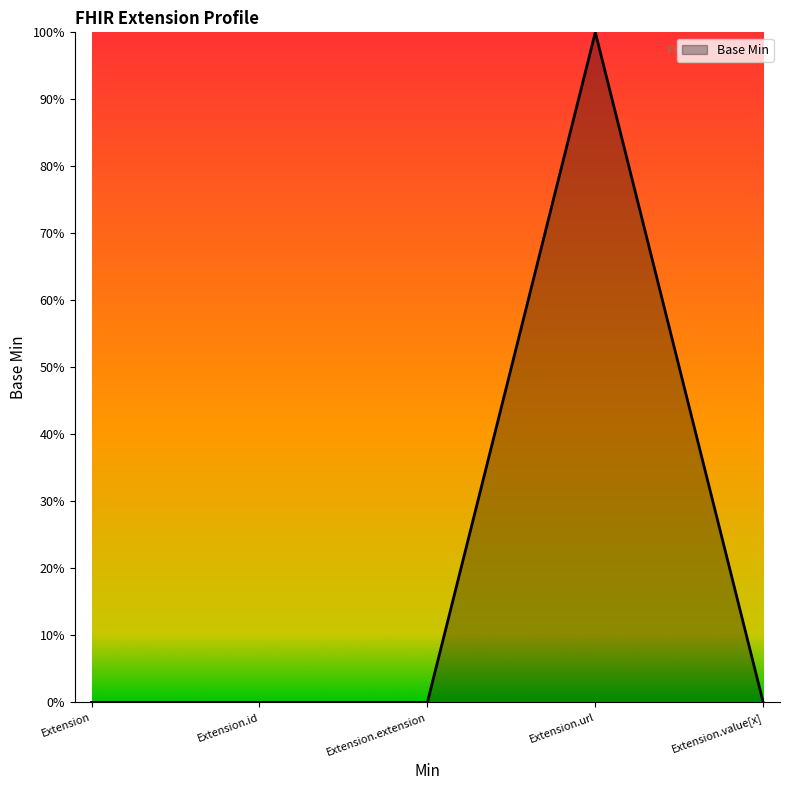

Reading left to right, transcribe all the data shown in this chart.

Extension=0	Extension.id=0	Extension.extension=0	Extension.url=1	Extension.value[x]=0